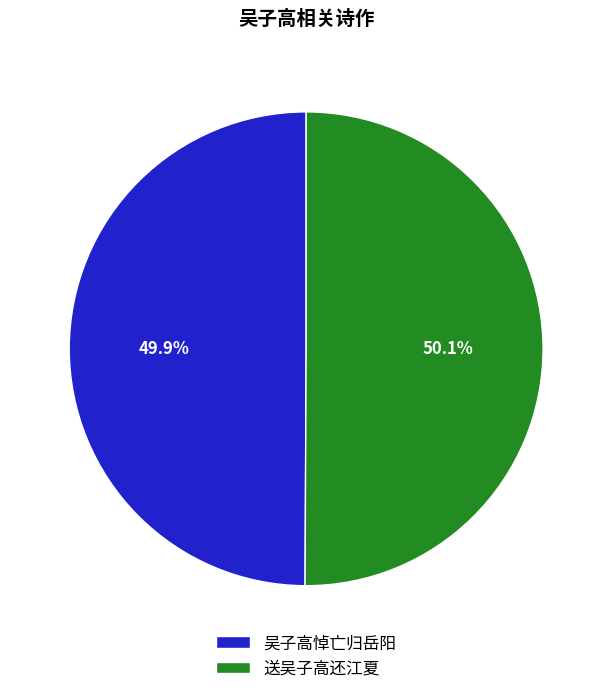

How much of the chart is everything except 吴子高悼亡归岳阳?

50.1%